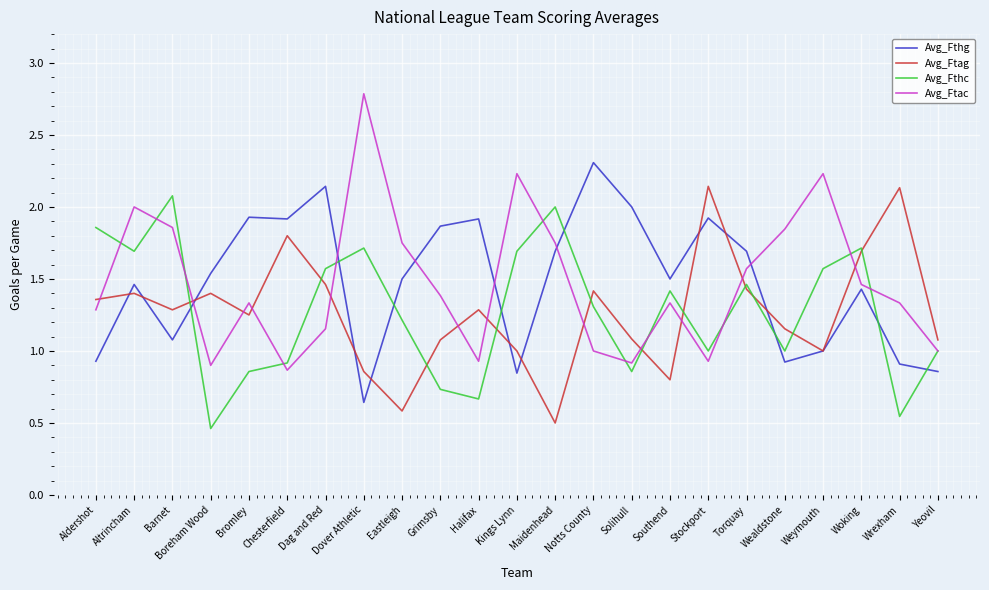

Which category has the lowest value across all series?

Boreham Wood